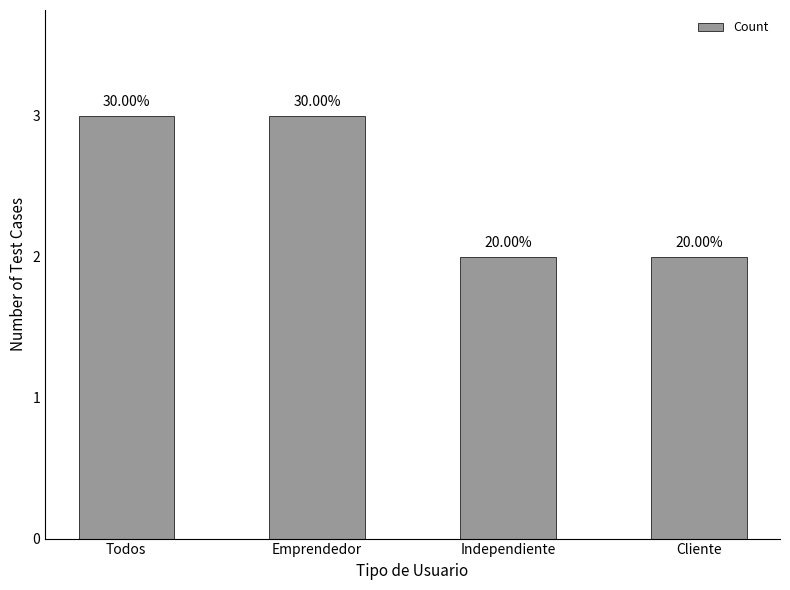

Reading left to right, list all the values displayed in this chart.

Todos=3	Emprendedor=3	Independiente=2	Cliente=2